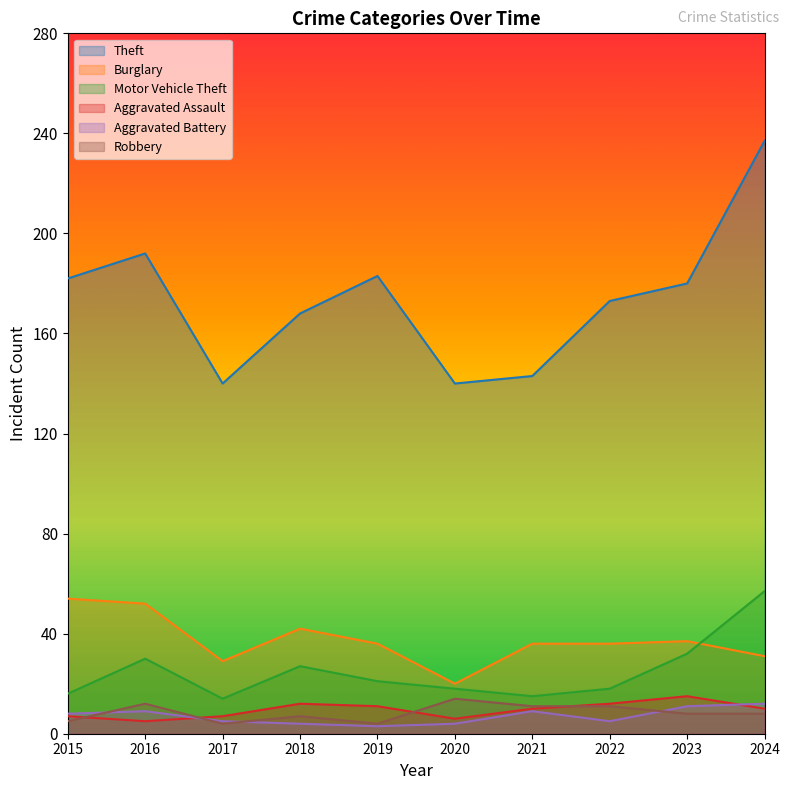

Between 2017 and 2016, which is larger?

2016